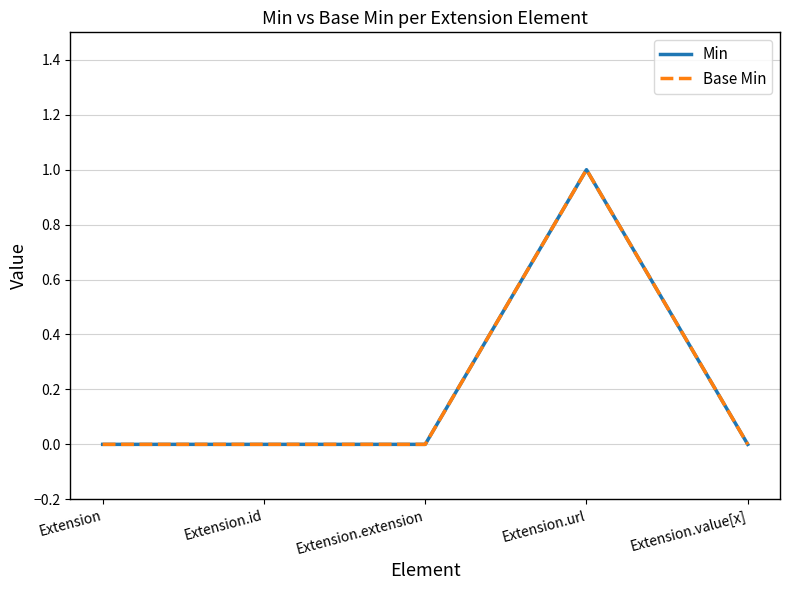

At which category is the sum across all series the highest?

Extension.url